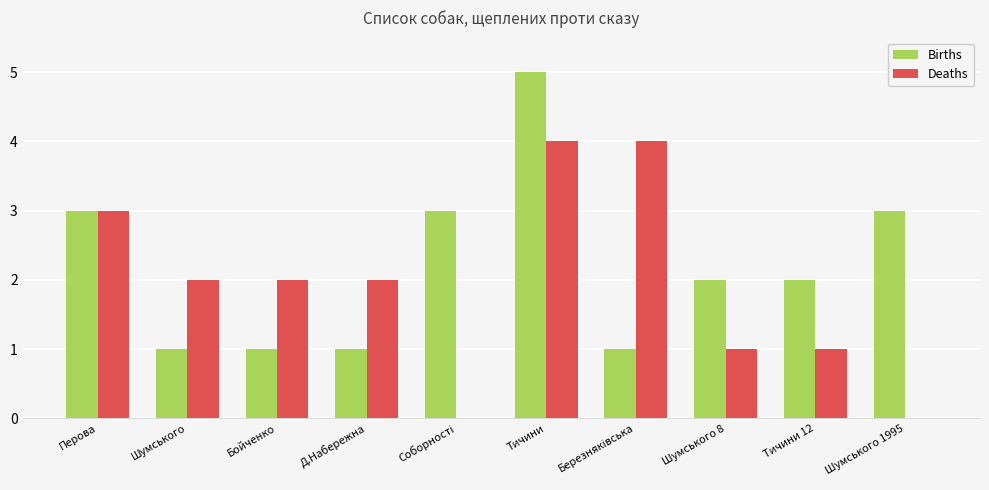

Reading left to right, what are all the values shown in this chart?

Births: 3	1	1	1	3	5	1	2	2	3
Deaths: 3	2	2	2	0	4	4	1	1	0